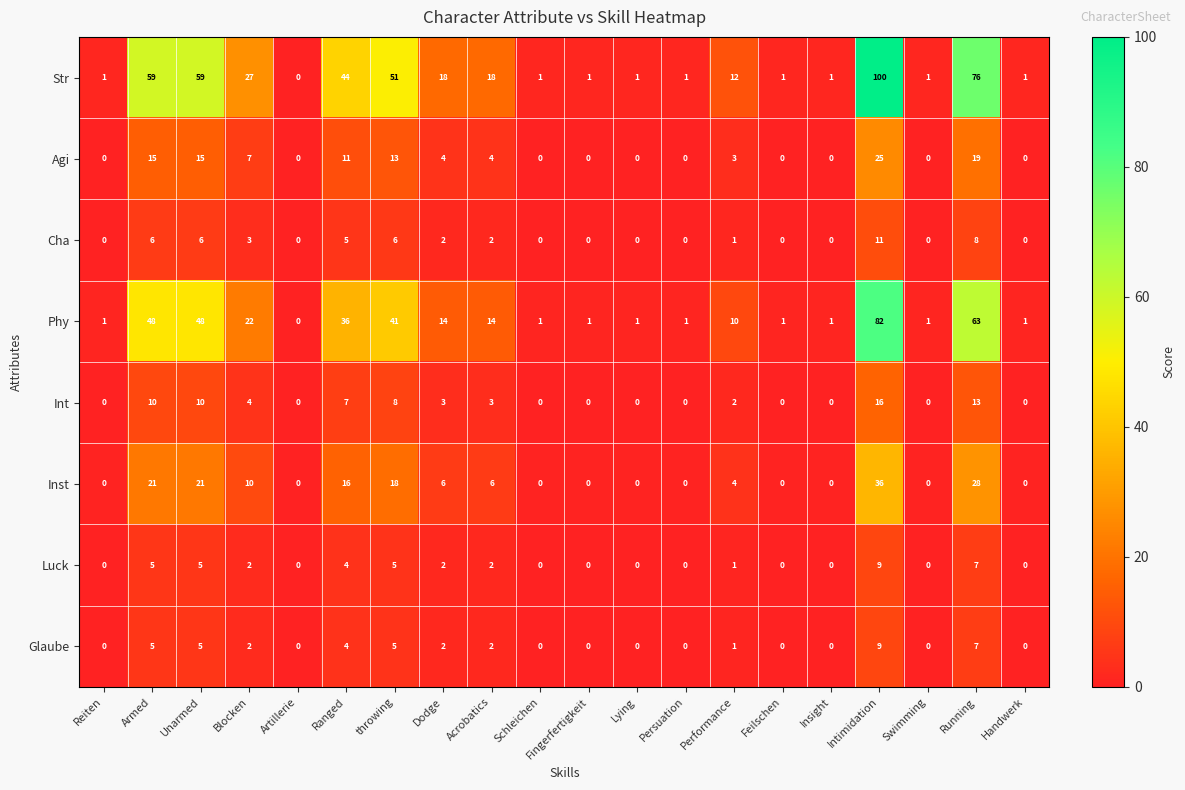

How many categories are shown in the chart?

20